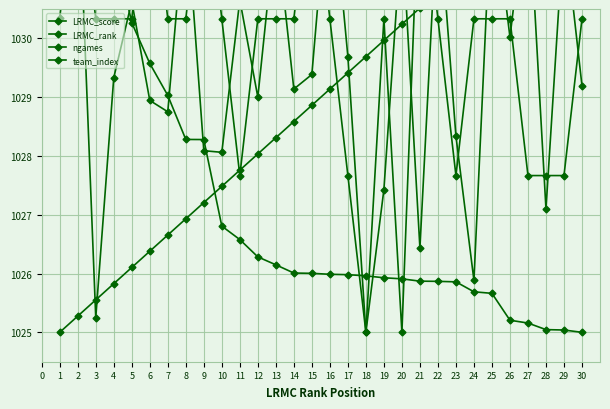

What is the average value of the team_index series?

1029.6